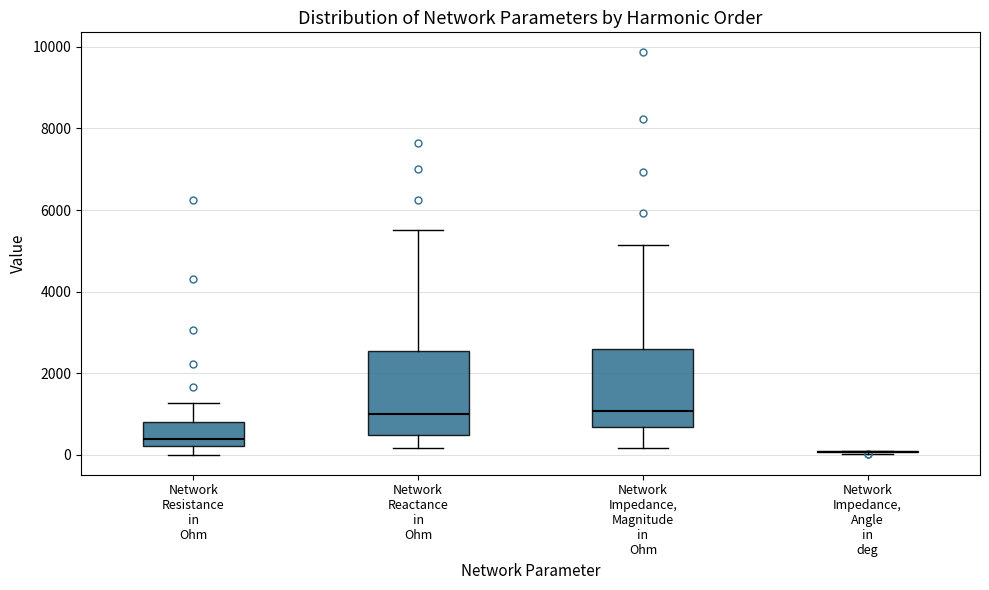

Reading left to right, transcribe this box plot: for each box, give where its median line is, the range the box spans, and where its two whiskers end, as read against the y-axis. The values are not printed on the chart, so give them approximately, as read against the axis.

Network Resistance in Ohm: median 400, box 200 to 800, whiskers 0 to 1200
Network Reactance in Ohm: median 1000, box 400 to 2600, whiskers 200 to 5600
Network Impedance, Magnitude in Ohm: median 1000, box 600 to 2600, whiskers 200 to 5200
Network Impedance, Angle in deg: box collapsed to a line at 0, whiskers 0 to 0